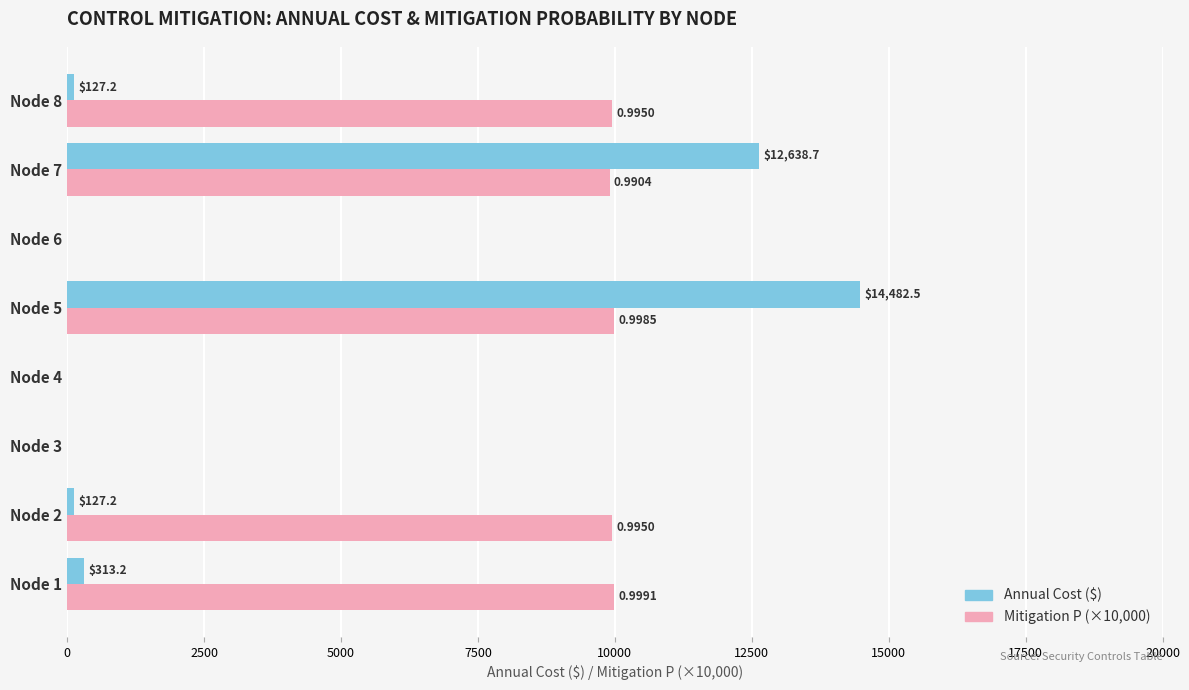

Which series changed the most between Node 5 and Node 6?

Annual Cost ($)